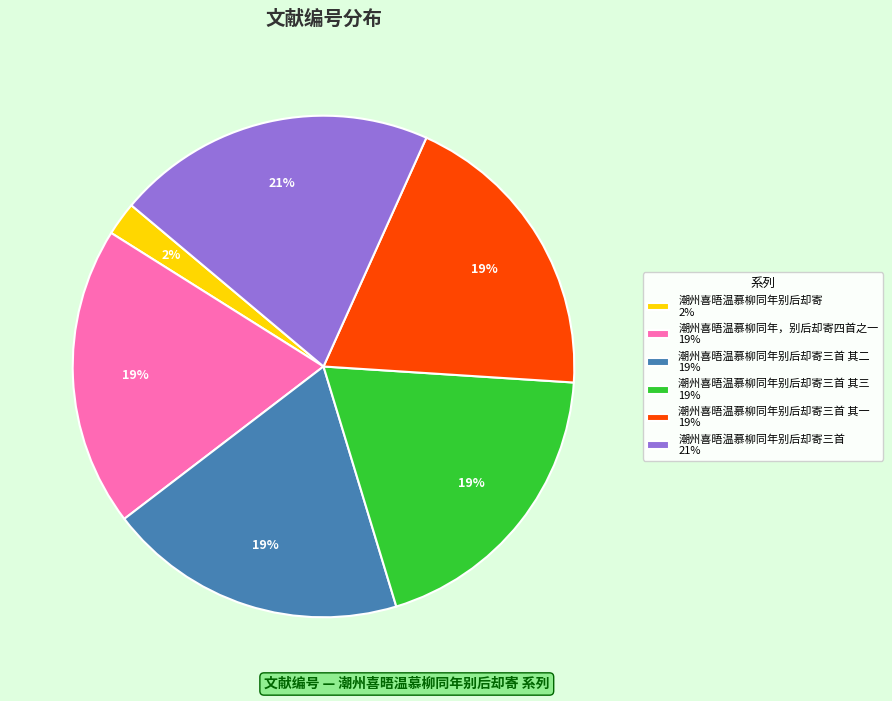

Which slice is the largest?

潮州喜晤温慕柳同年别后却寄三首 21%